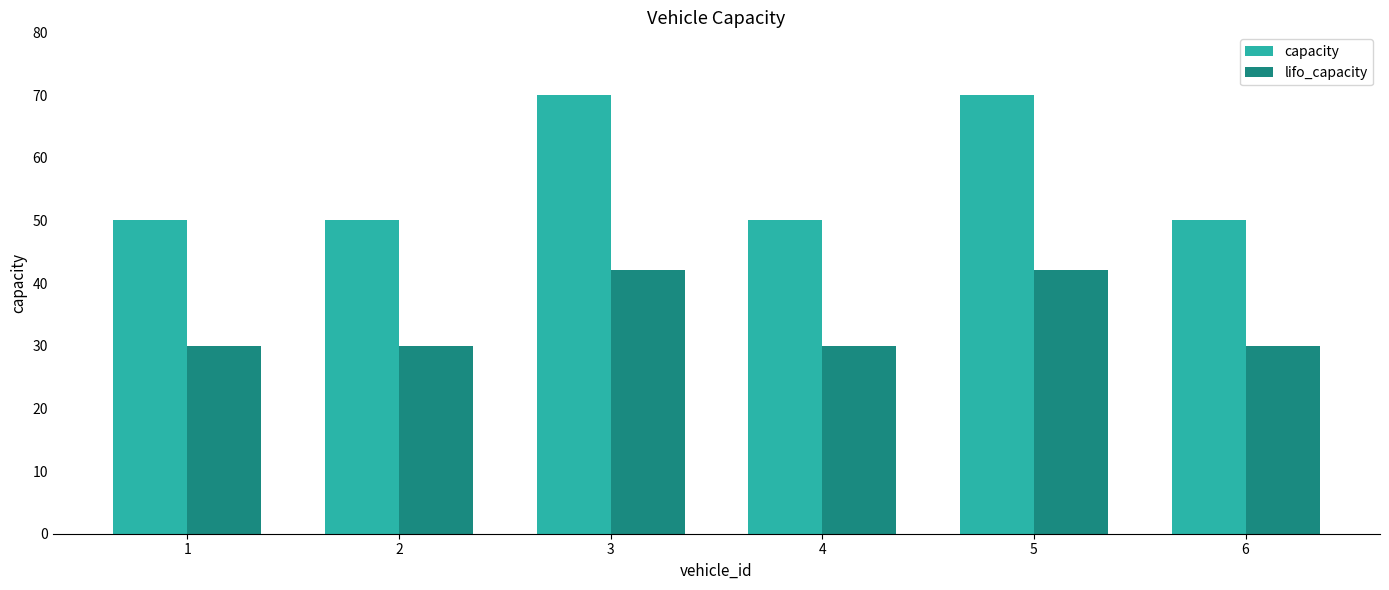

Are the bars horizontal?

No